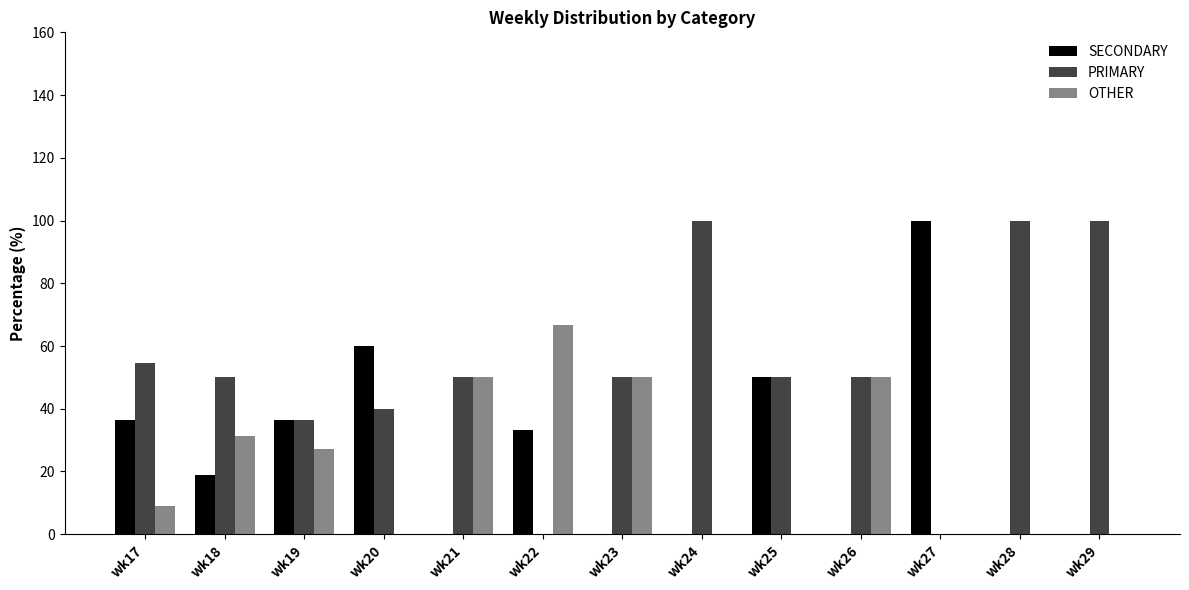

Which series has the largest total across all categories?

PRIMARY